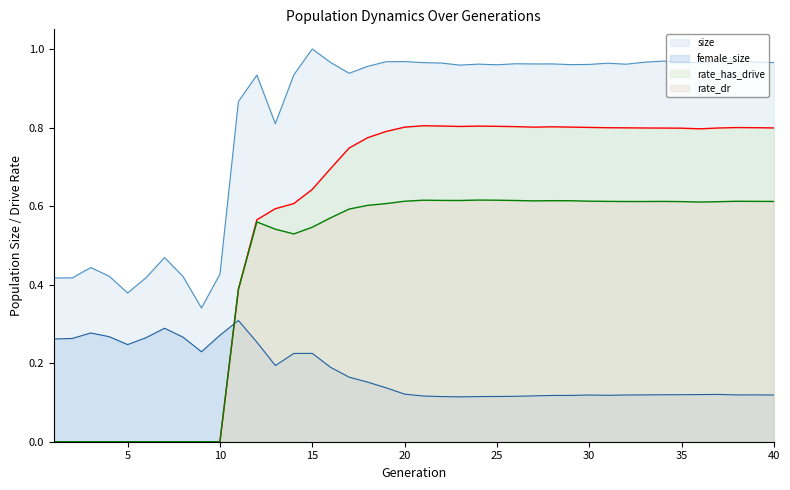

True or false: rate_has_drive and rate_dr intersect in this chart.

False